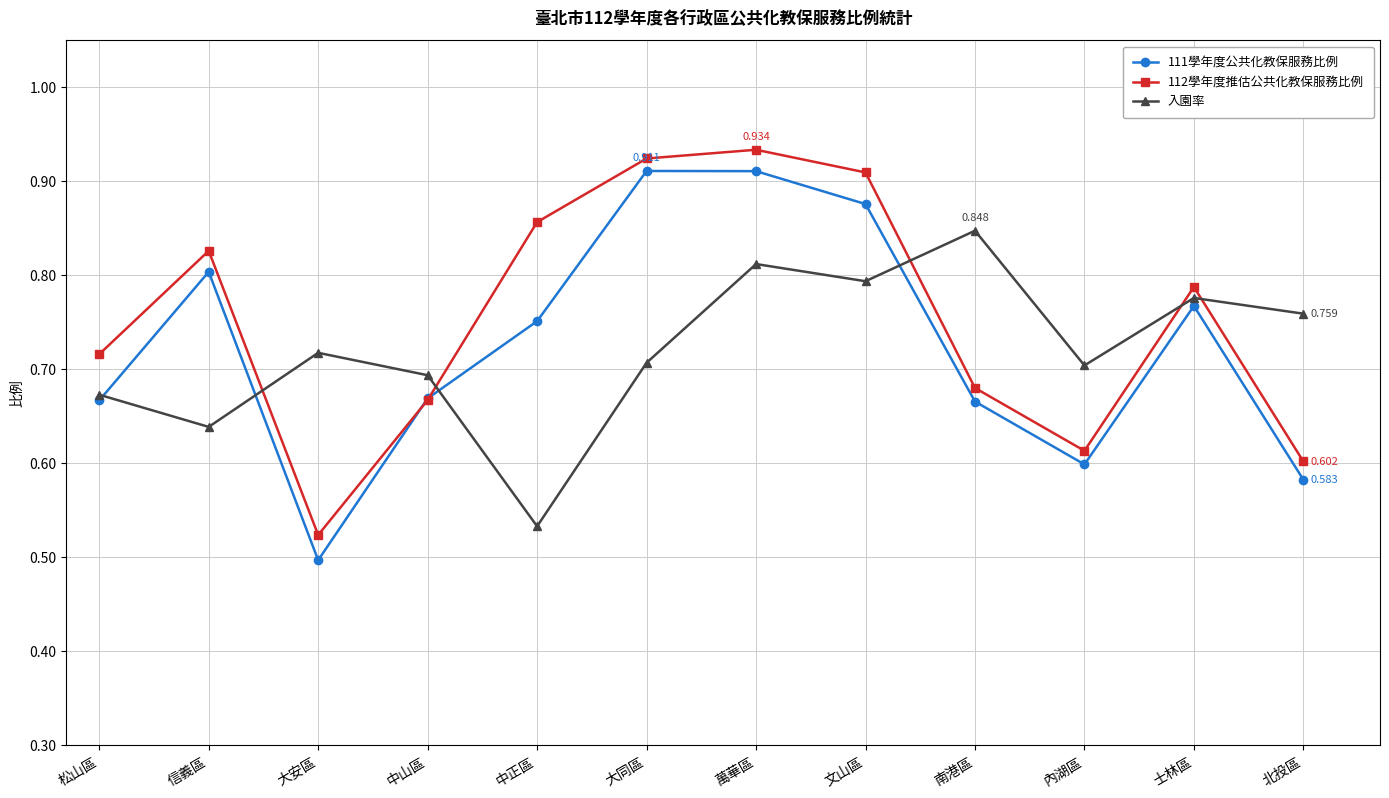

What is the difference between the 入園率 values at 南港區 and 北投區?

0.1